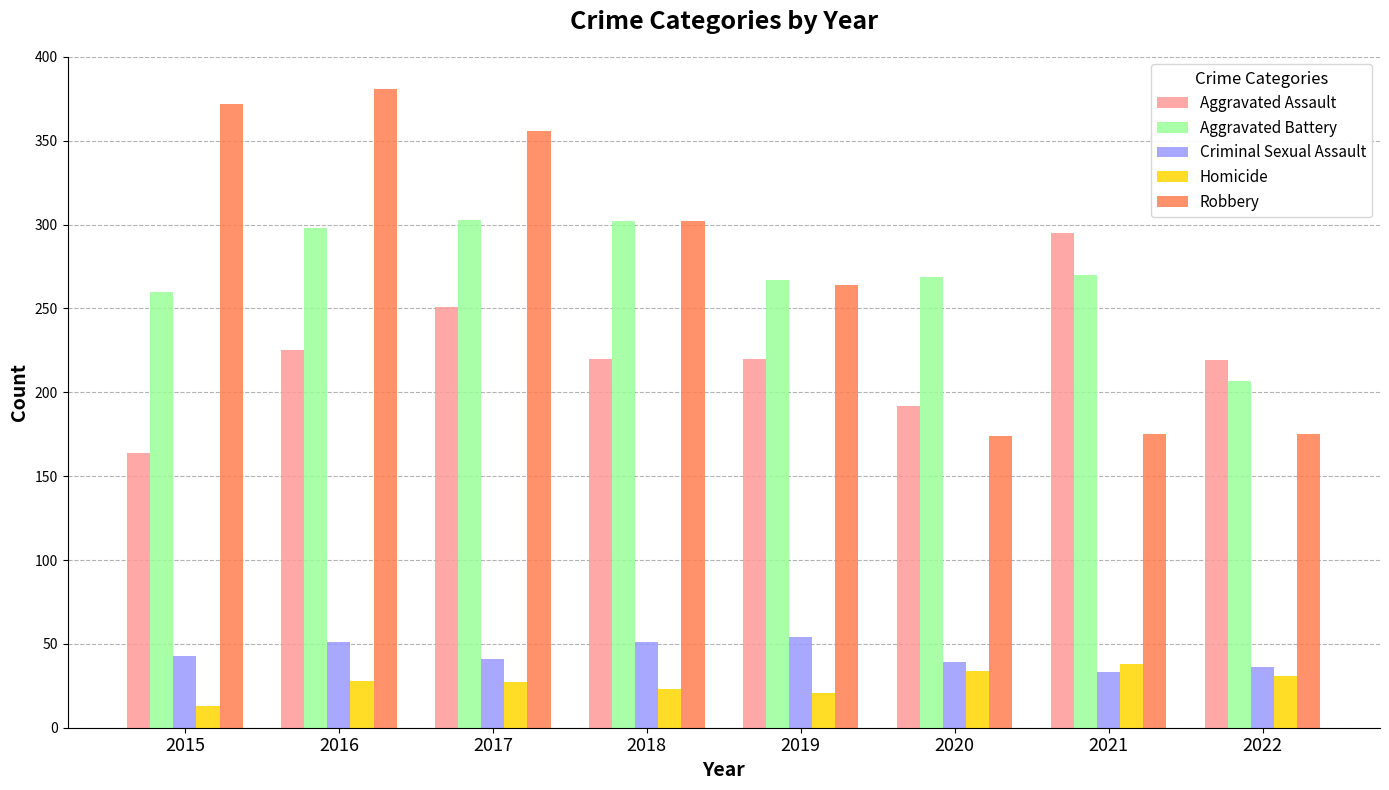

At which label does Aggravated Battery reach its minimum?

2022